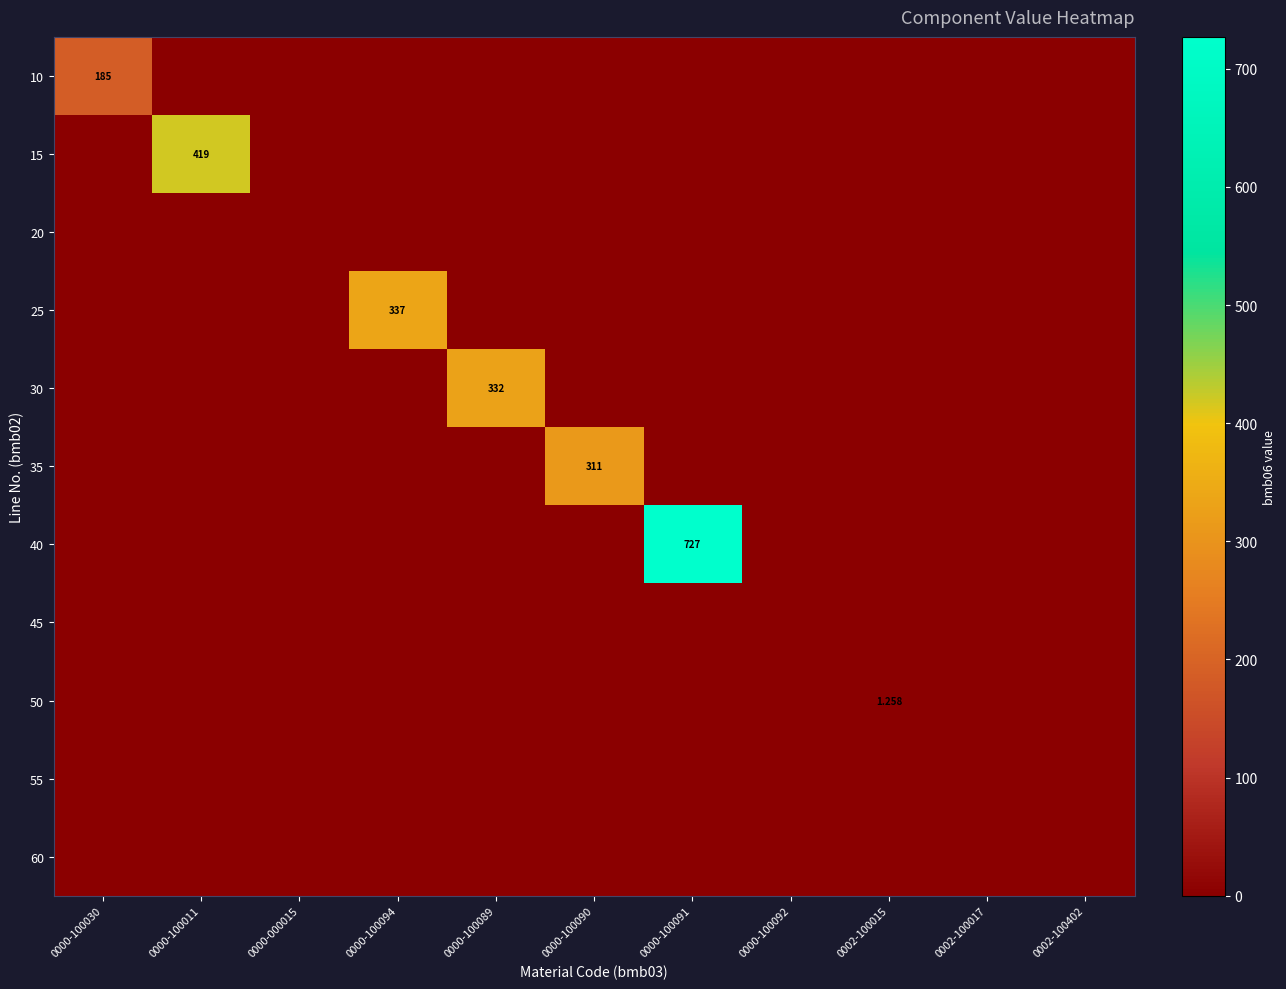

What is the difference between the highest and lowest values at 0000-100094?

337.0